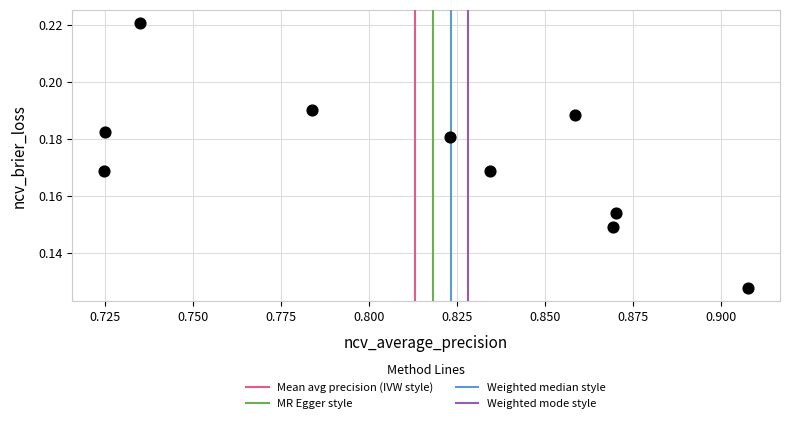

How many points are shown in the scatter plot?

10